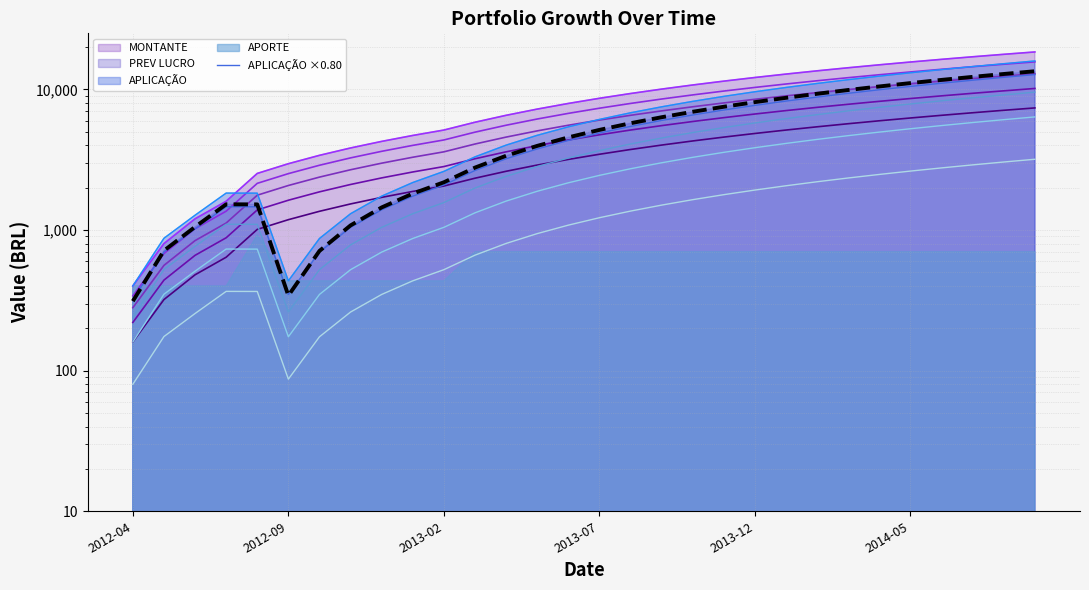

Rank the categories by PREV LUCRO value from highest to lowest.

2014-09, 2014-08, 2014-07, 2014-06, 2014-05, 2014-04, 2014-03, 2014-02, 2014-01, 2013-12, 2013-11, 2013-10, 2013-09, 2013-08, 2013-07, 2013-06, 2013-05, 2013-04, 2013-03, 2013-02, 2013-01, 2012-07, 2012-08, 2012-12, 2012-11, 2012-06, 2012-05, 2012-10, 2012-09, 2012-04